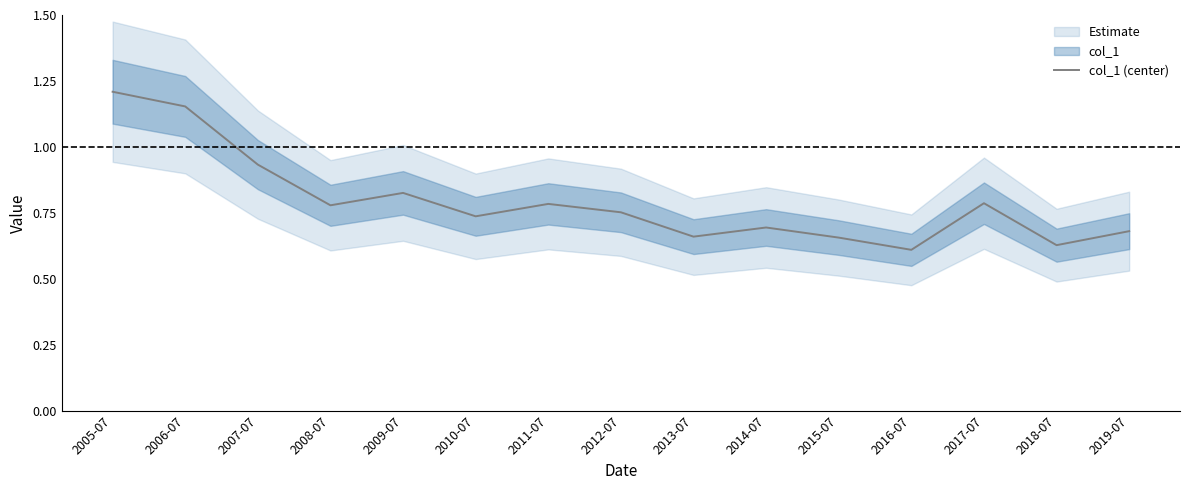

What is the difference between the maximum and minimum values?

0.6